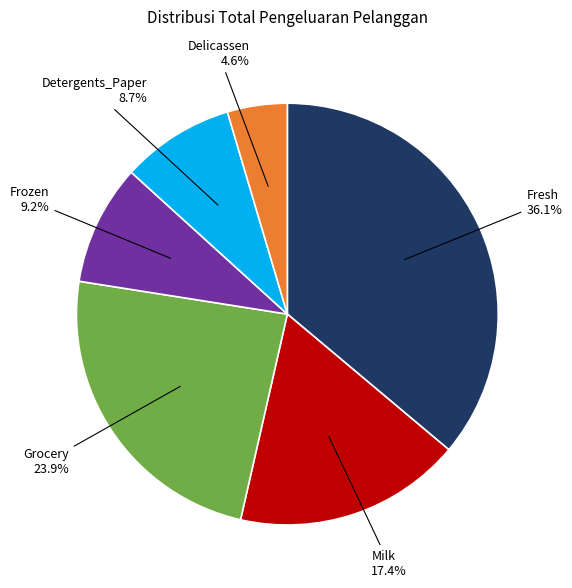

To the nearest percent, what is the difference between the largest and smallest slice percentages?

32%